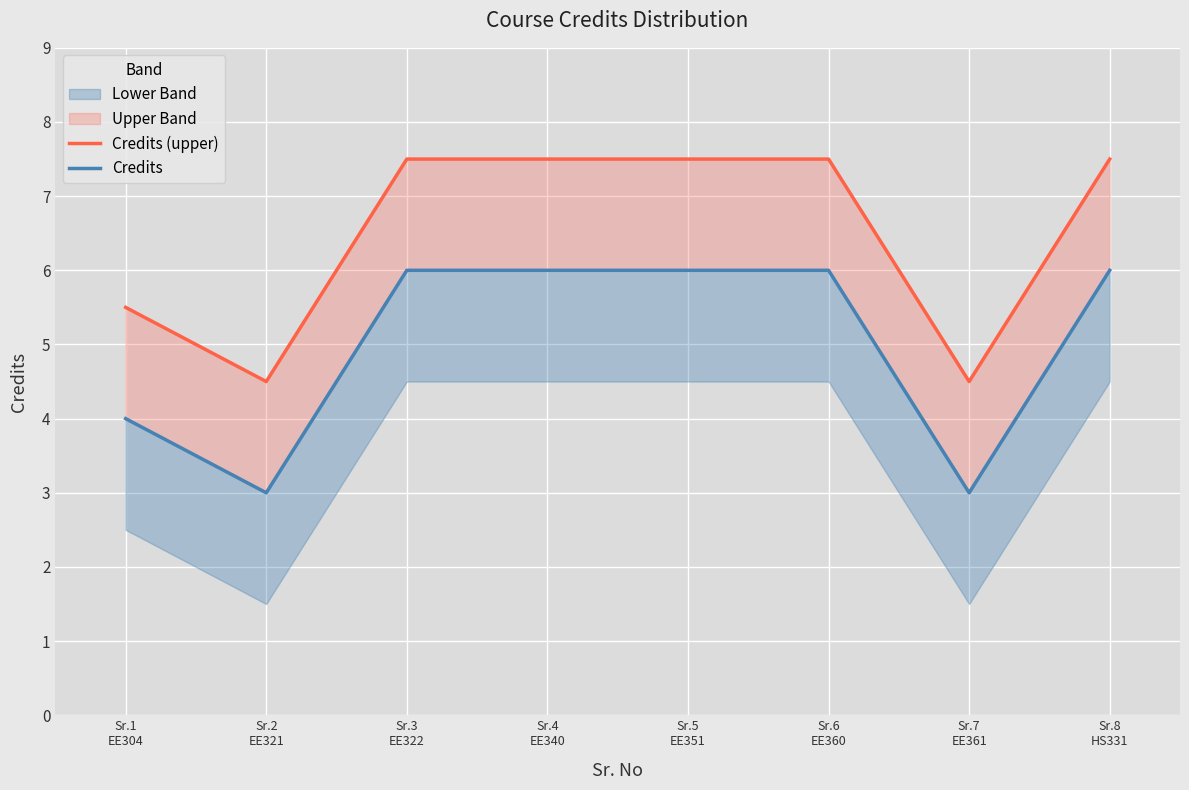

What is the label of the 5th point from the right?

Sr.4
EE340